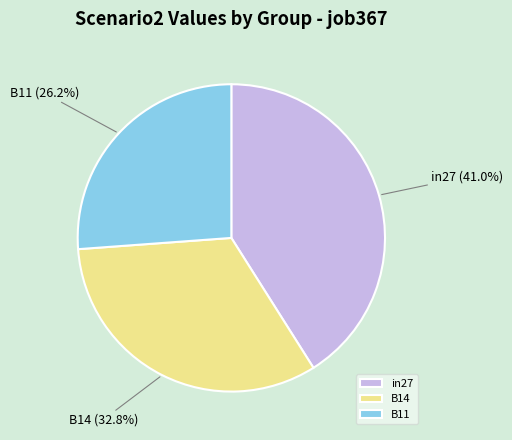

Count the number of slices in the pie.

3